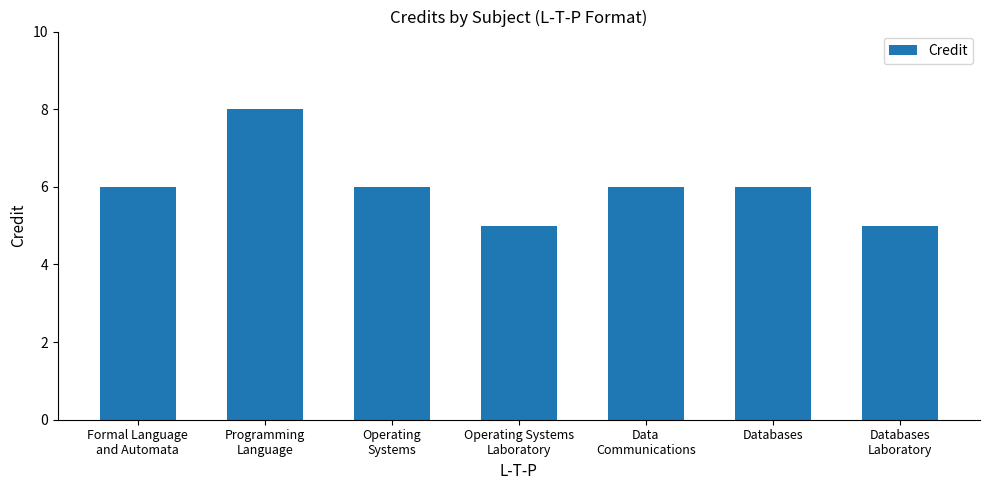

Is it true that the value at Programming
Language is 8?

True